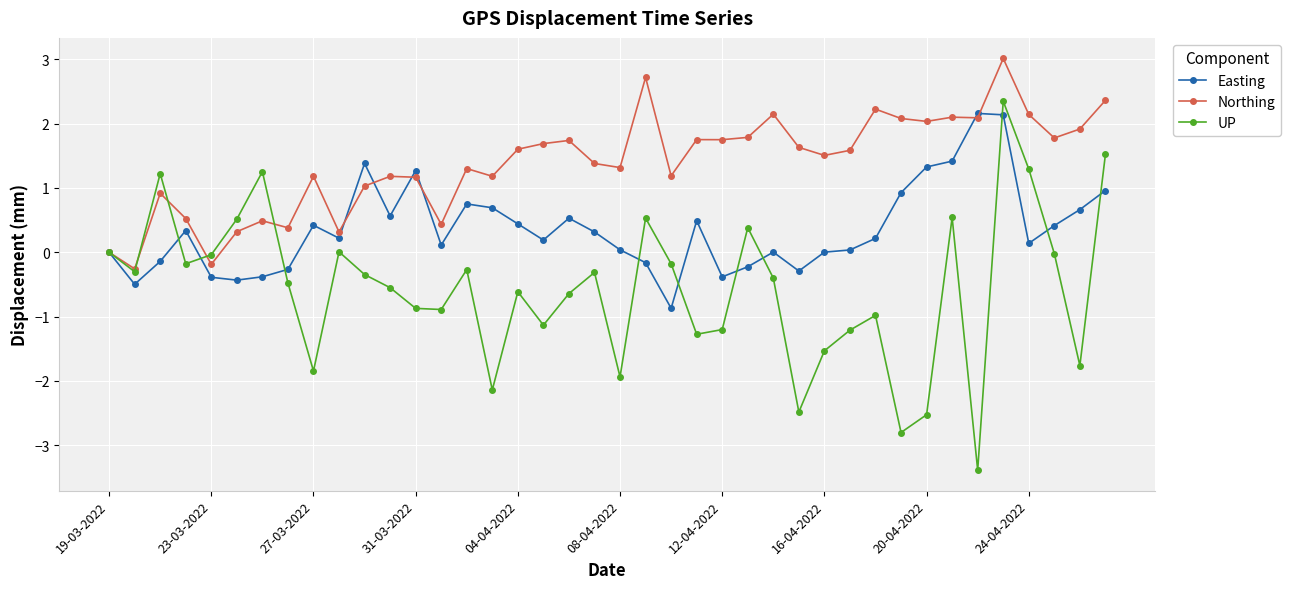

True or false: Easting has more than 1 points higher than both neighbors.

True